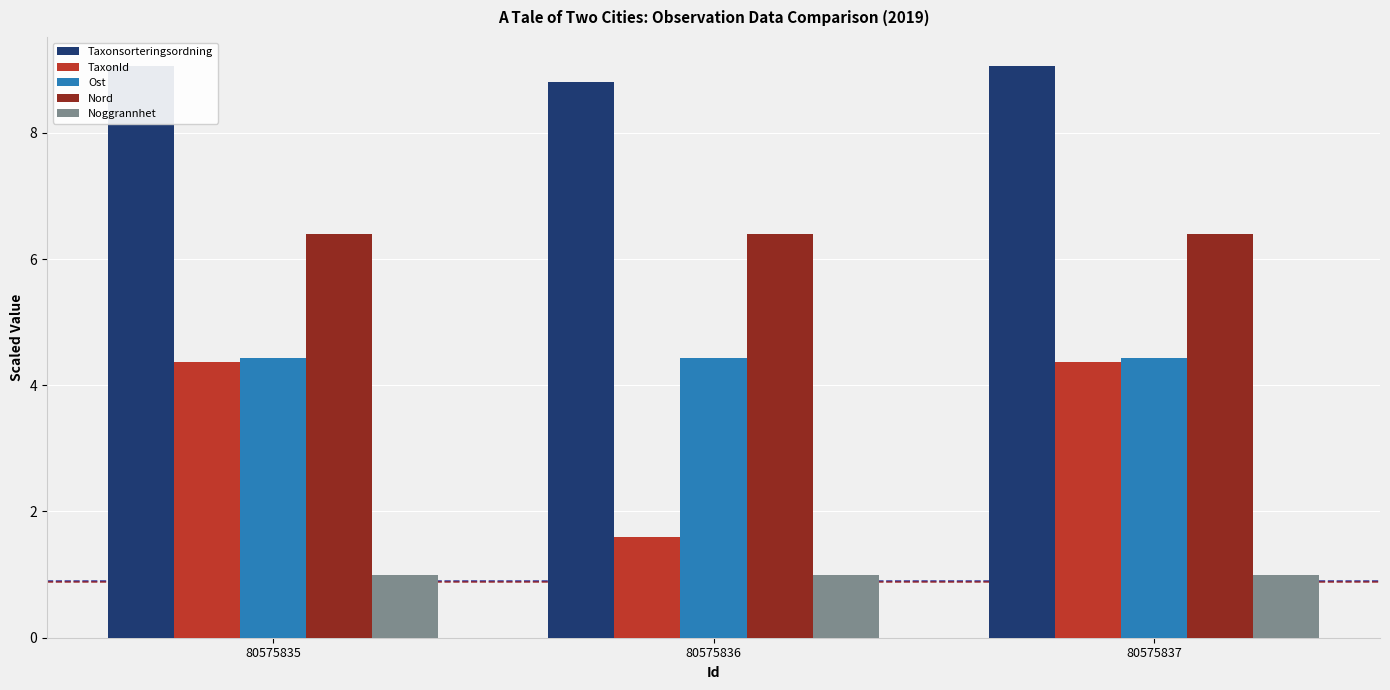

The value of TaxonId at 80575836 is 2.8. True or false?

False